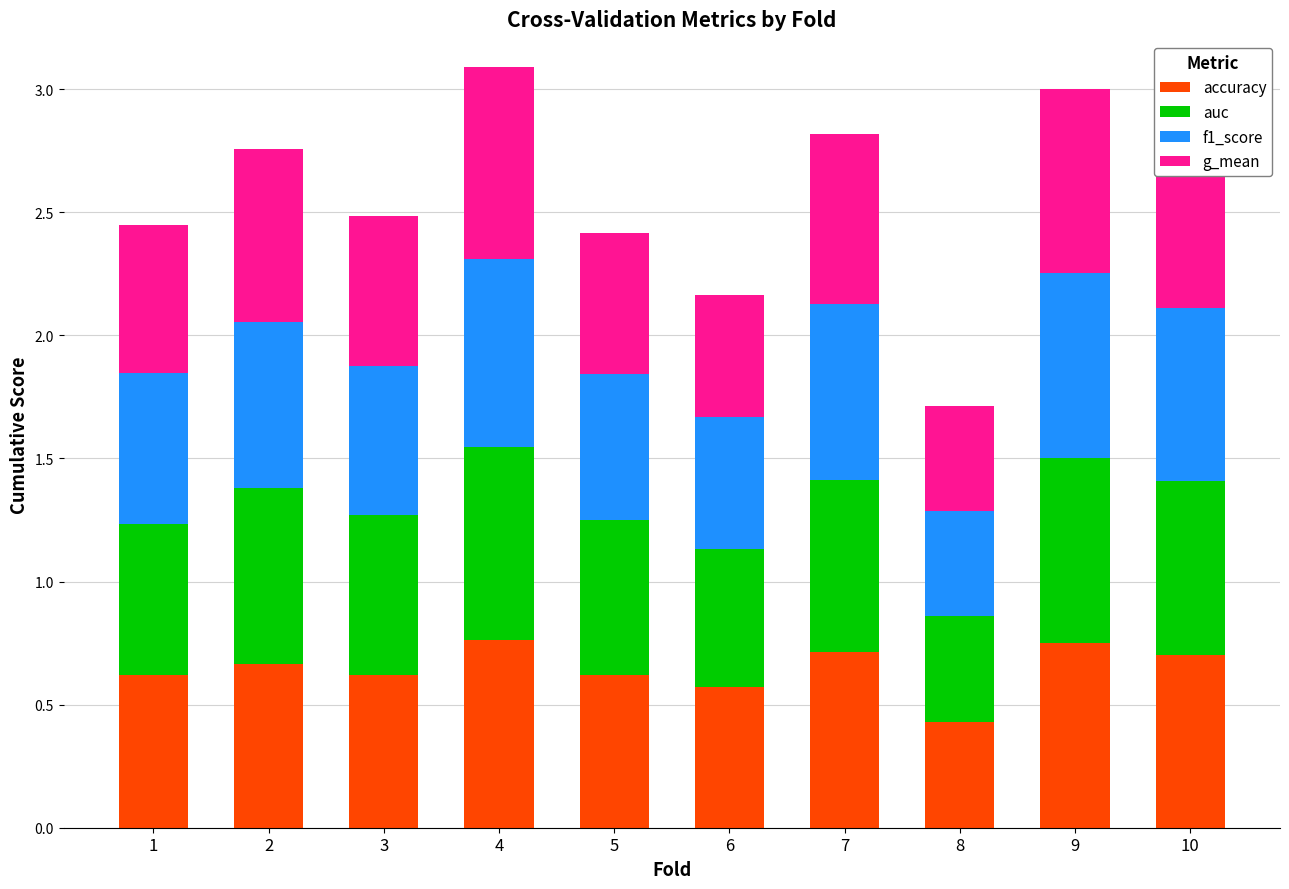

What is the total value across all series at 2?

2.8